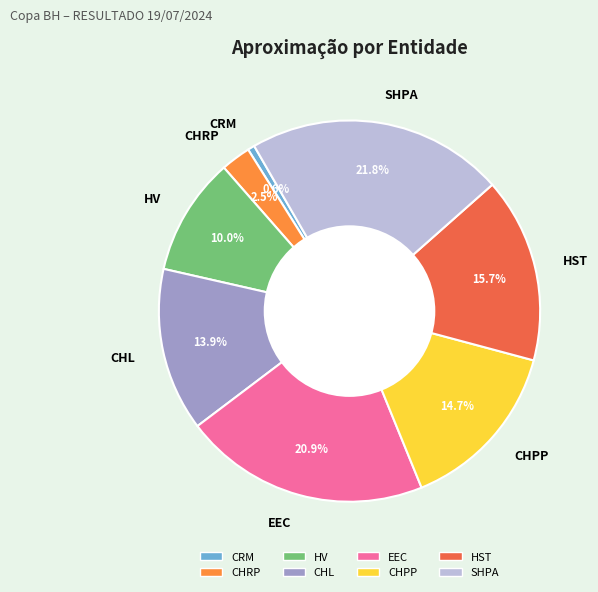

To the nearest percent, what is the difference between the HV and SHPA slice percentages?

12%